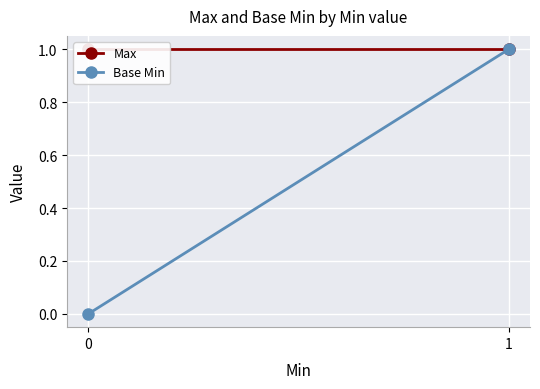

Is it true that Base Min equals 1 at 1?

False